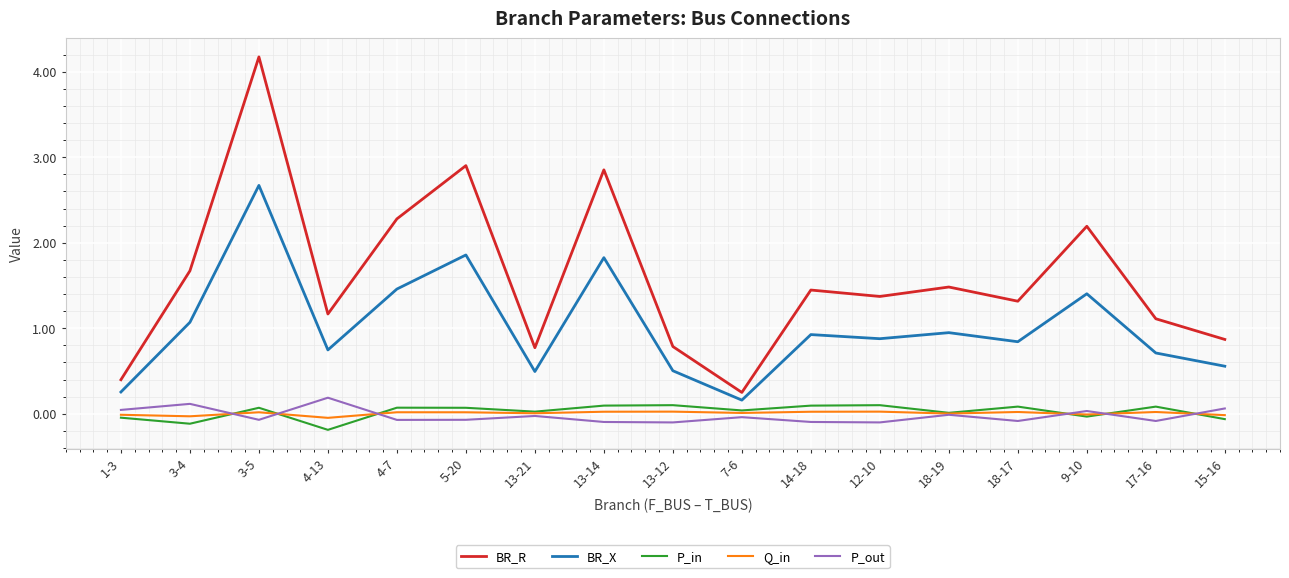

What is the greatest value displayed?

4.2